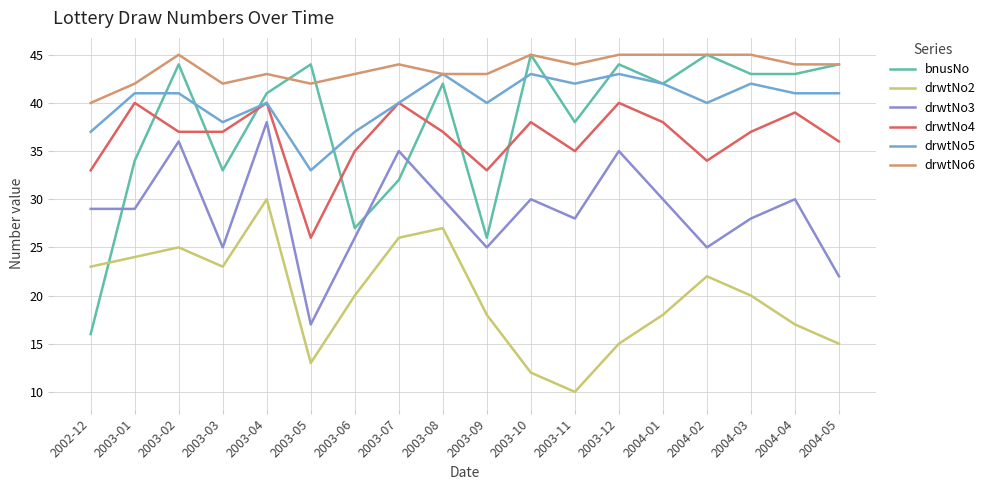

Rank the series at 2003-05 from lowest to highest value.

drwtNo2, drwtNo3, drwtNo4, drwtNo5, drwtNo6, bnusNo